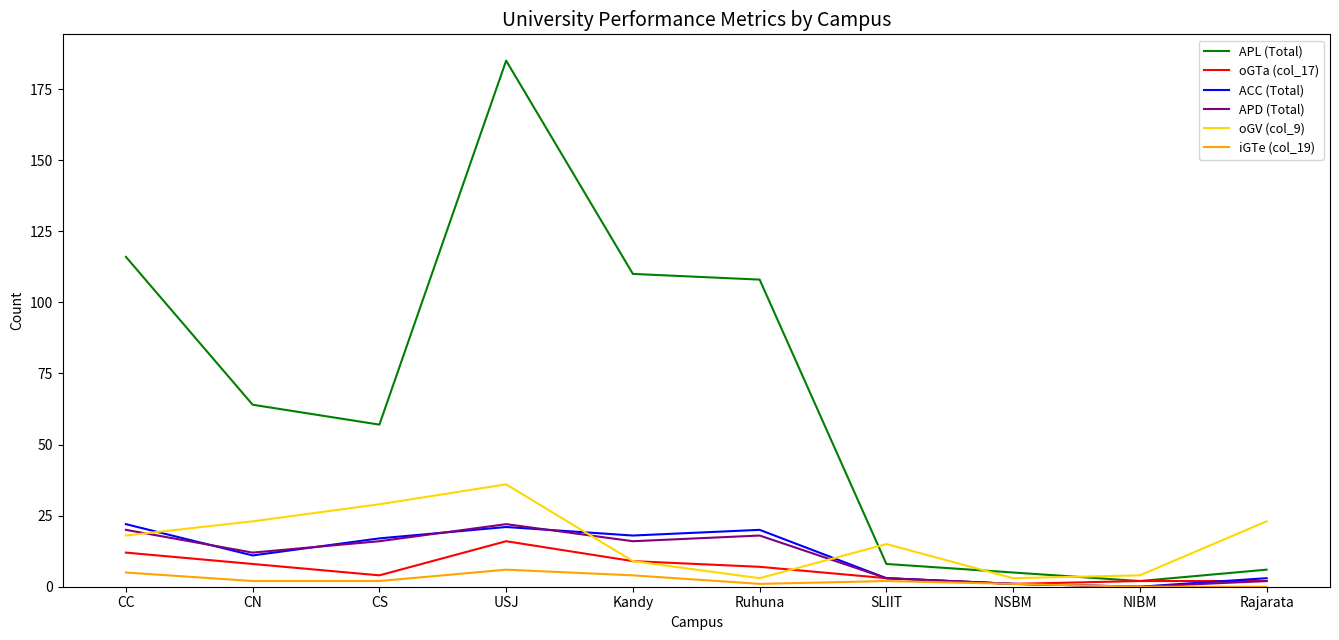

What are all the series names shown in the legend?

APL (Total), oGTa (col_17), ACC (Total), APD (Total), oGV (col_9), iGTe (col_19)